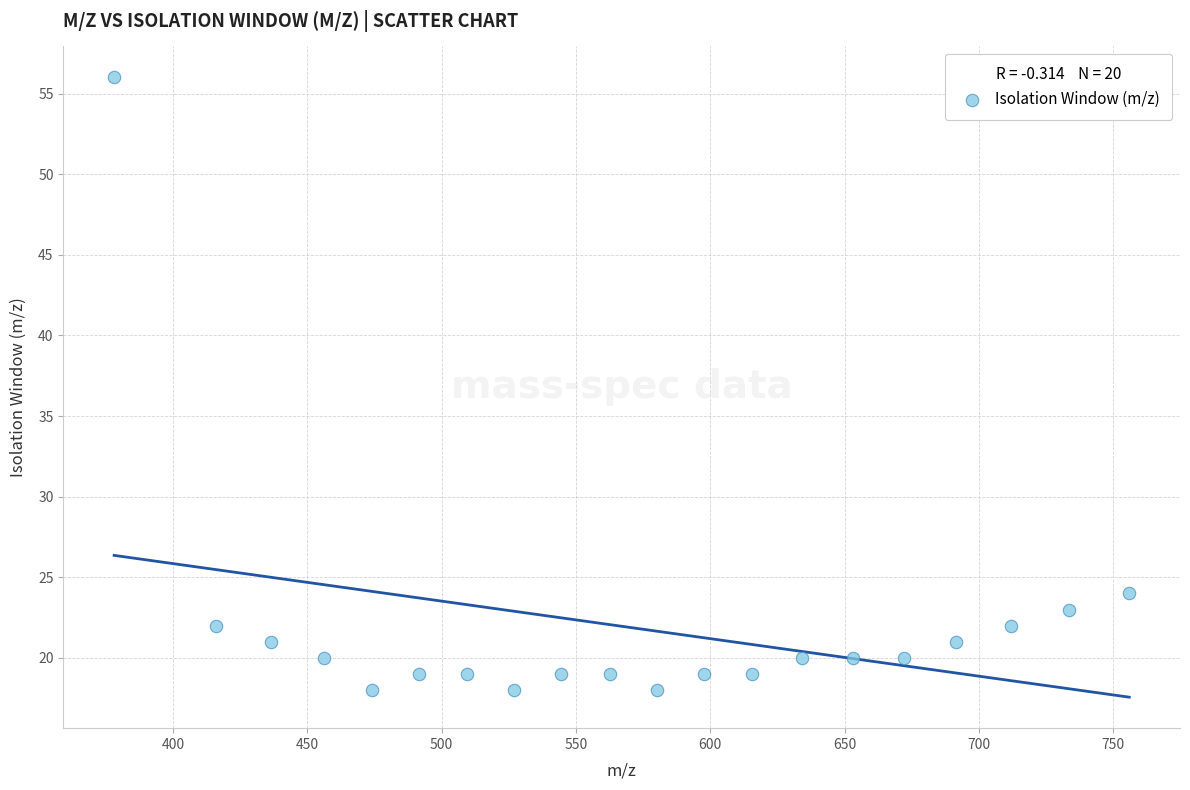

What is the range of Y values (max minus min)?

38